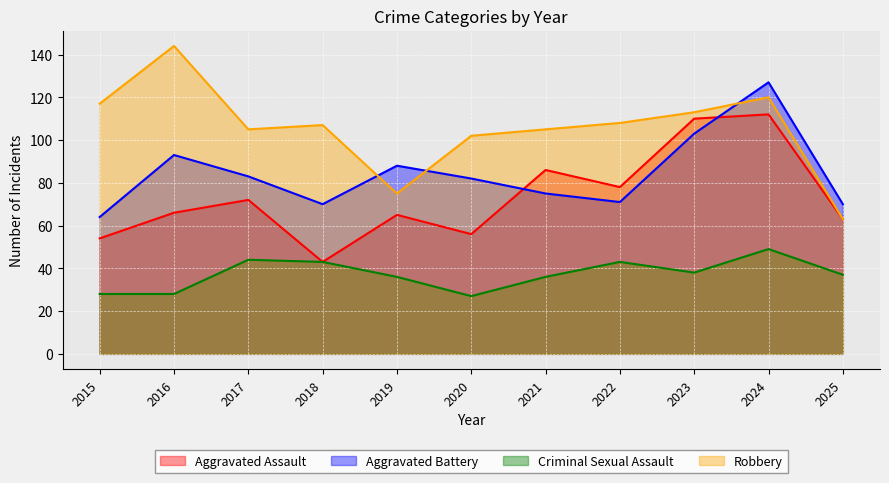

At 2022, list the series in order from smallest to largest.

Criminal Sexual Assault, Aggravated Battery, Aggravated Assault, Robbery